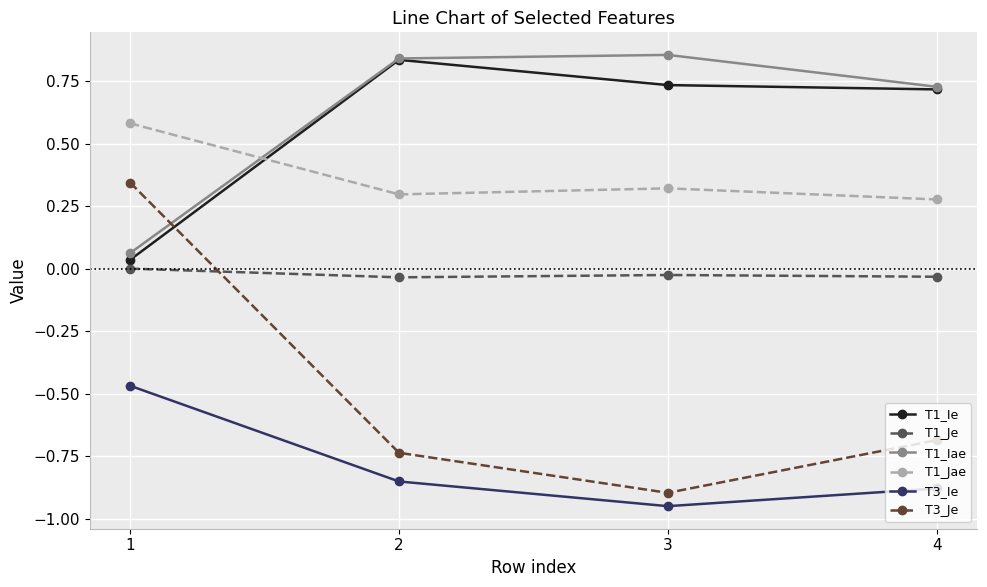

At which category does the chart reach its minimum across all series?

3